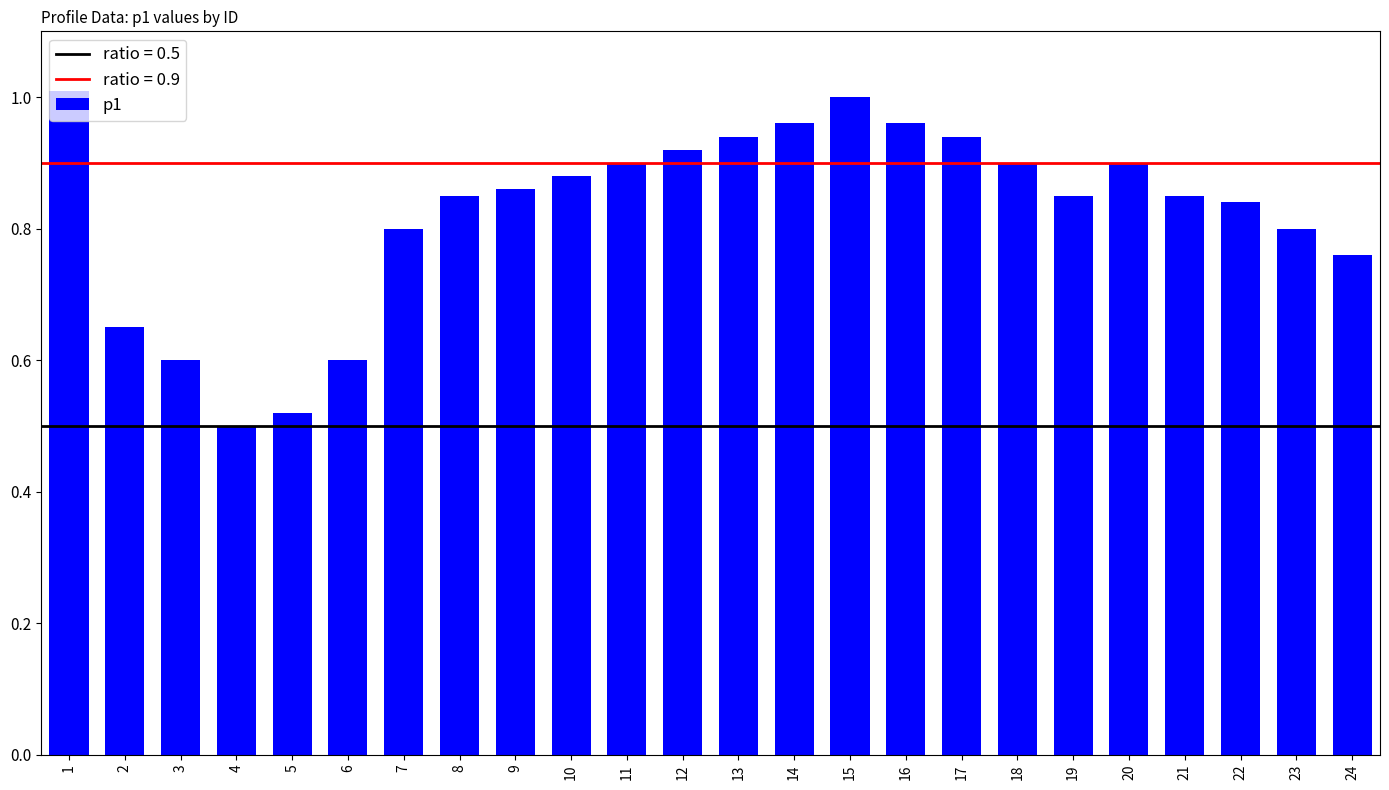

What is the change in value from 3 to 22?

+0.2